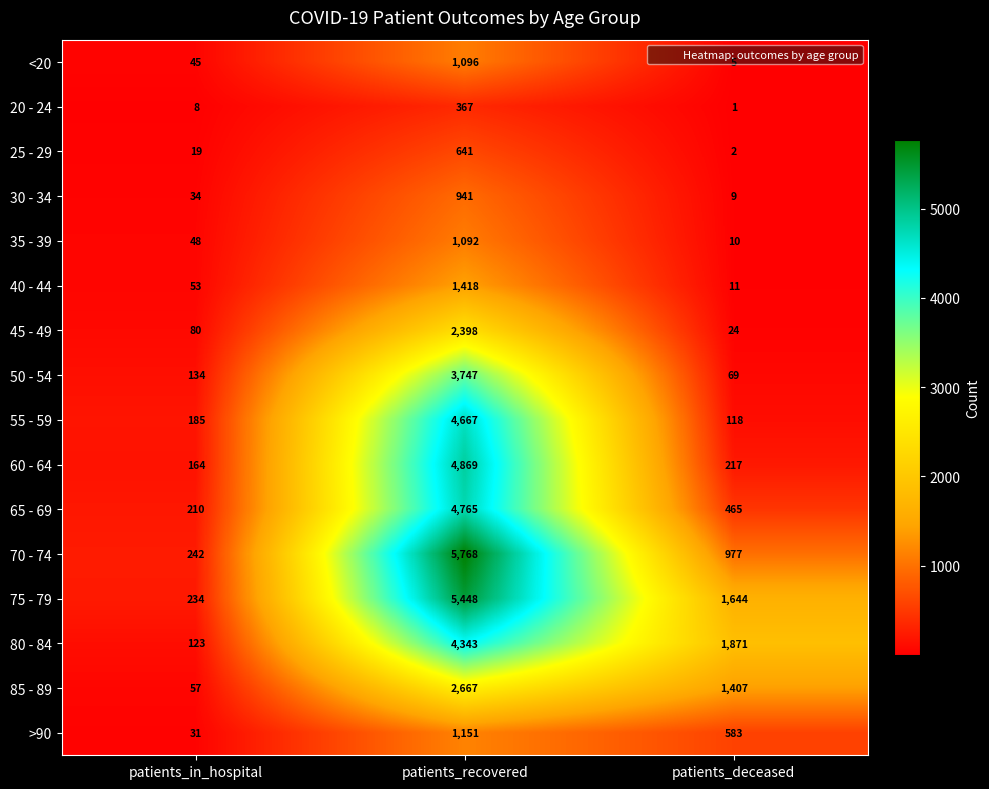

True or false: 70 - 74 has a value of 977 at patients_deceased.

True